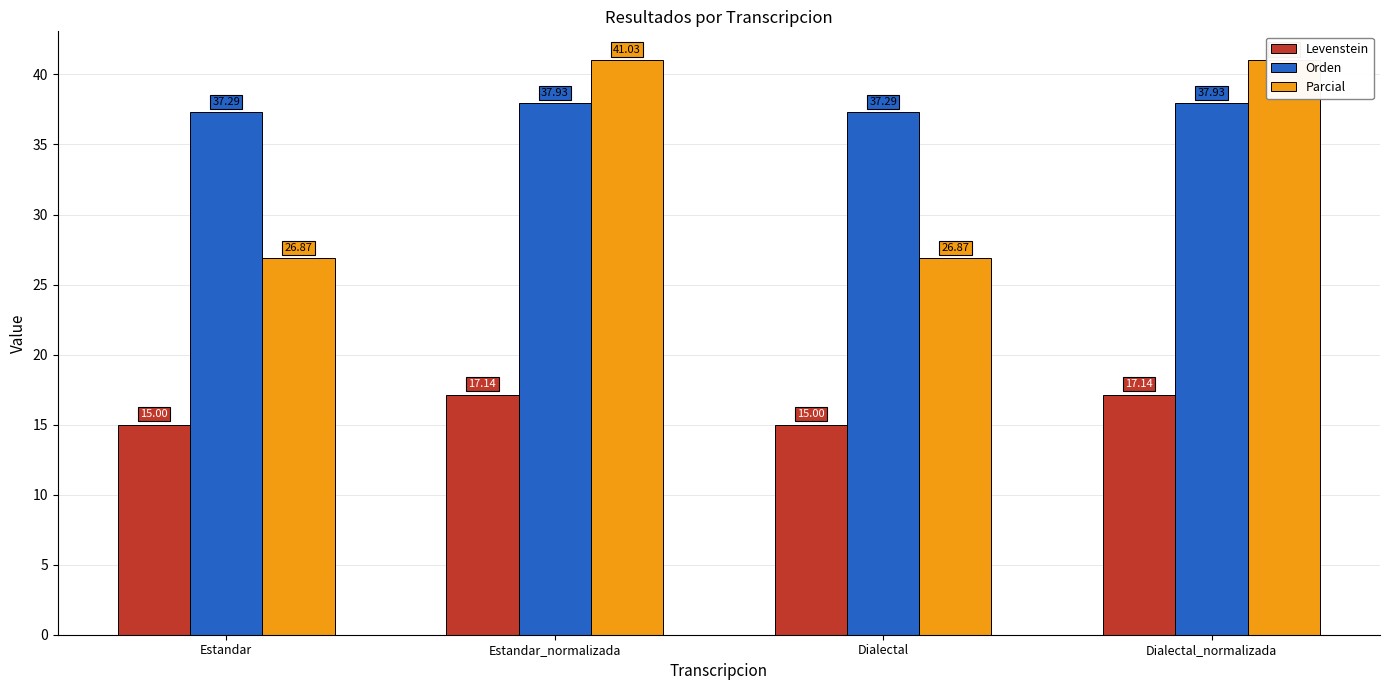

Reading left to right, transcribe all the data shown in this chart.

Levenstein: 15.0	17.1	15.0	17.1
Orden: 37.3	37.9	37.3	37.9
Parcial: 26.9	41.0	26.9	41.0